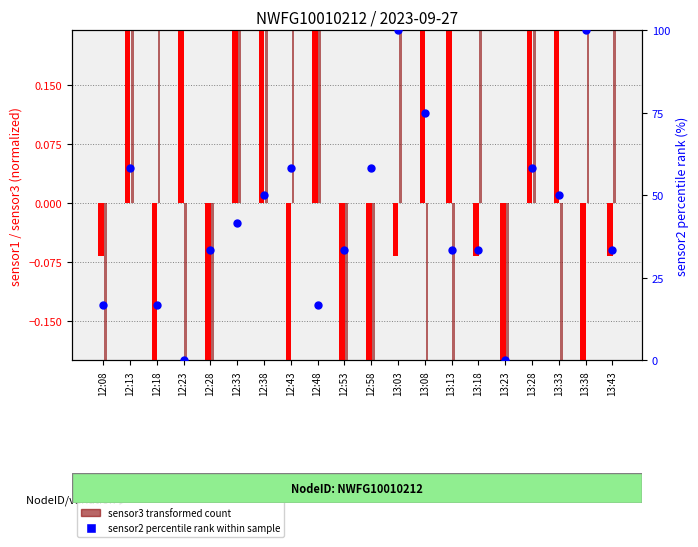

Which series has the largest Y range (max minus min)?

sensor2 (percentile rank within sample)